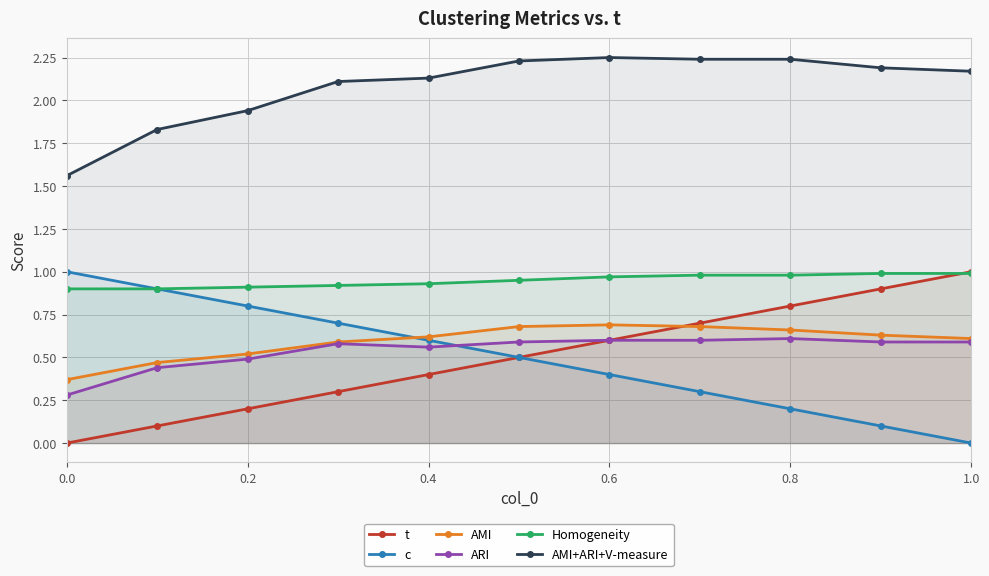

How many categories are shown in the chart?

11